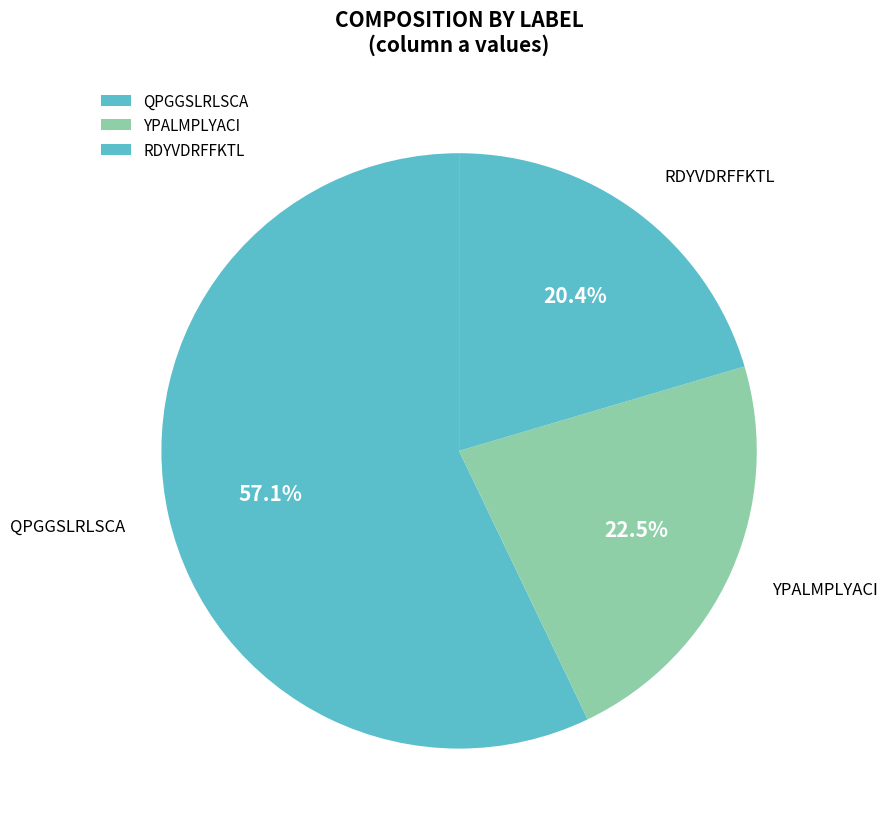

Is the sum of RDYVDRFFKTL and QPGGSLRLSCA greater than half?

Yes